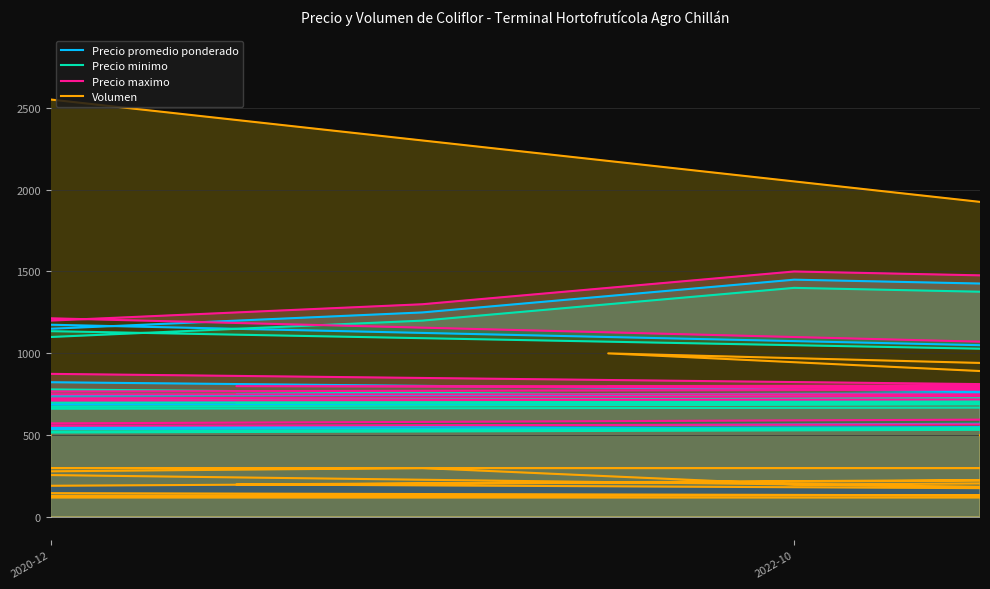

Is the value of Volumen at 25 greater than the value of Precio minimo at 32?

No